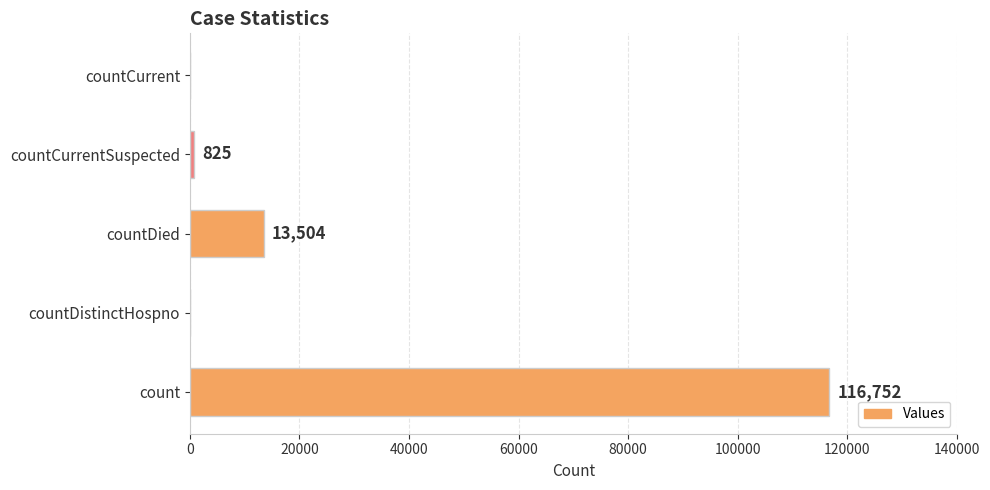

The value at count is 116752. True or false?

True